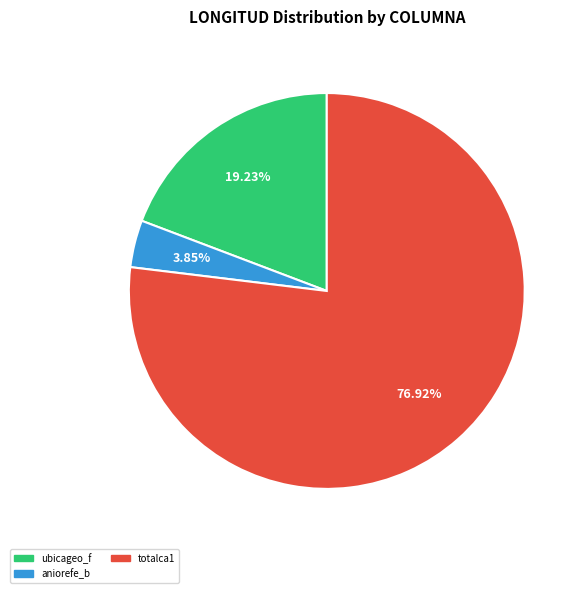

How many slices are in this pie chart?

3